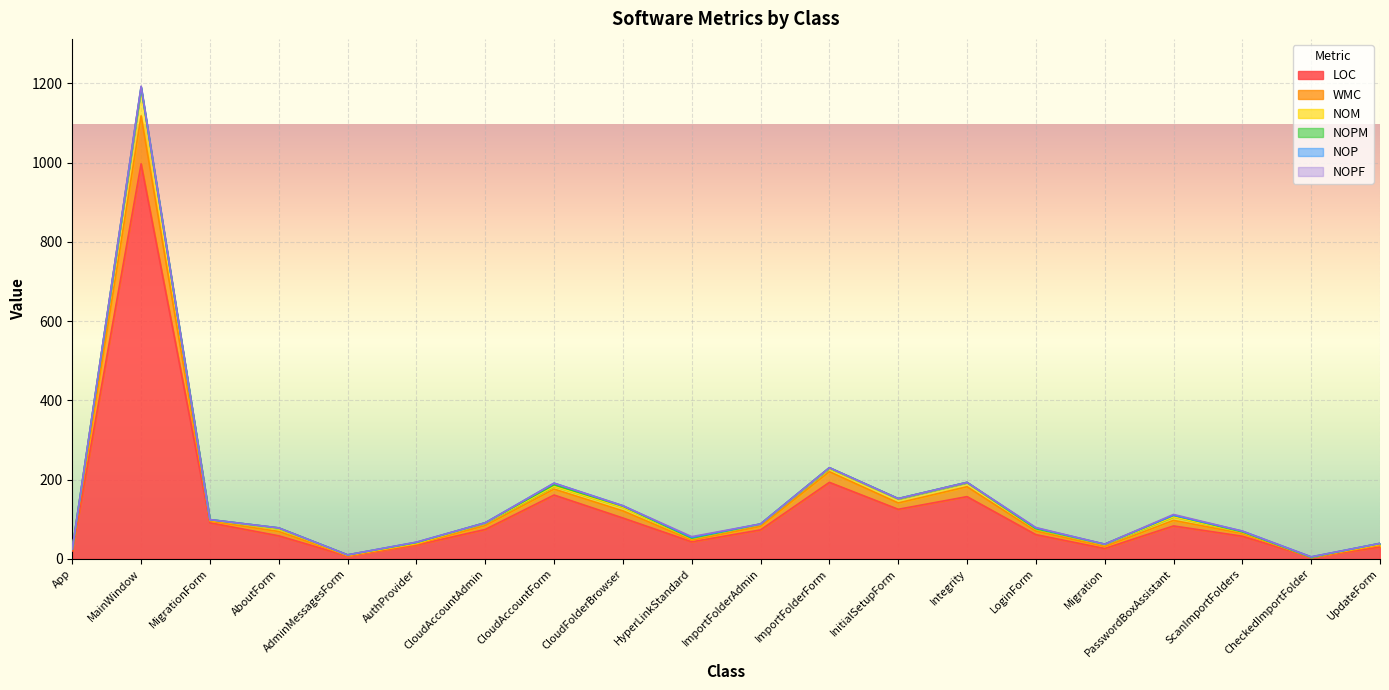

What is the label of the 7th point from the left?

CloudAccountAdmin